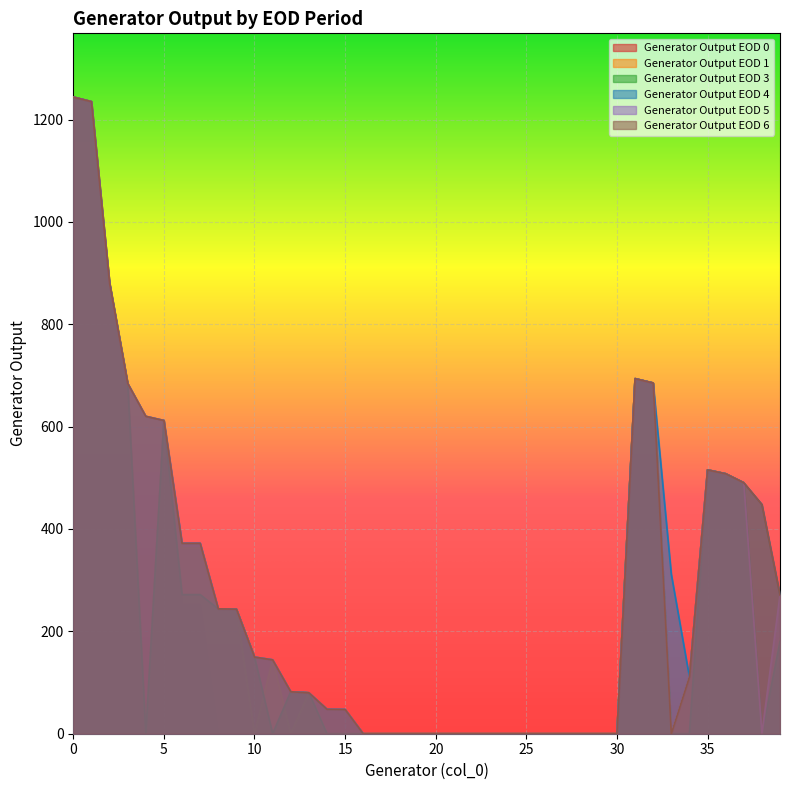

At which category does Generator Output EOD 4 reach its first local peak?

31